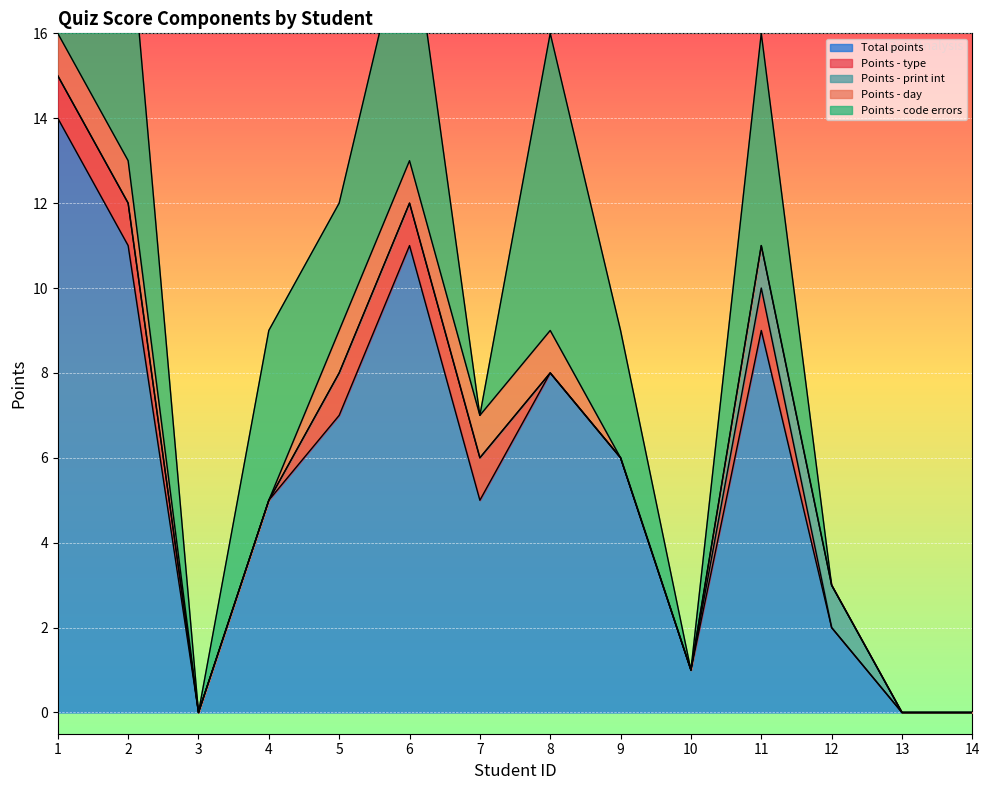

Between 4 and 7, which series saw the biggest shift?

Points - code errors